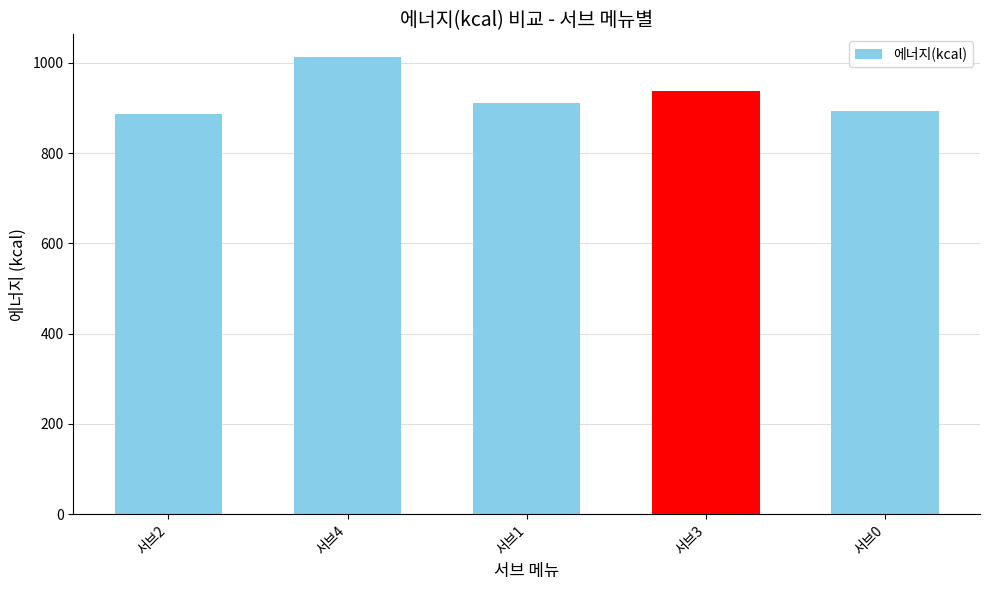

Reading left to right, what are all the values shown in this chart?

서브2=887.5	서브4=1012.2	서브1=911.2	서브3=936.7	서브0=892.5